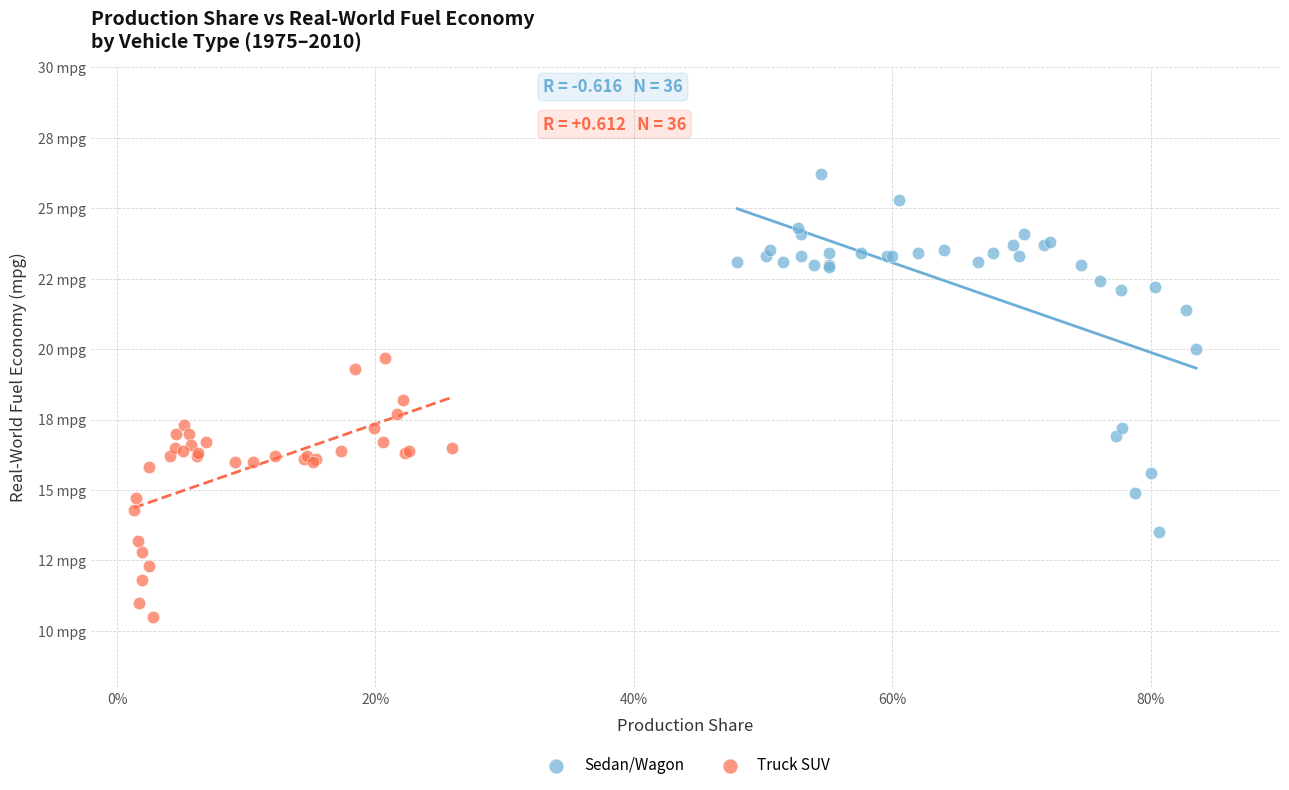

Which series reaches the minimum Y coordinate?

Truck SUV